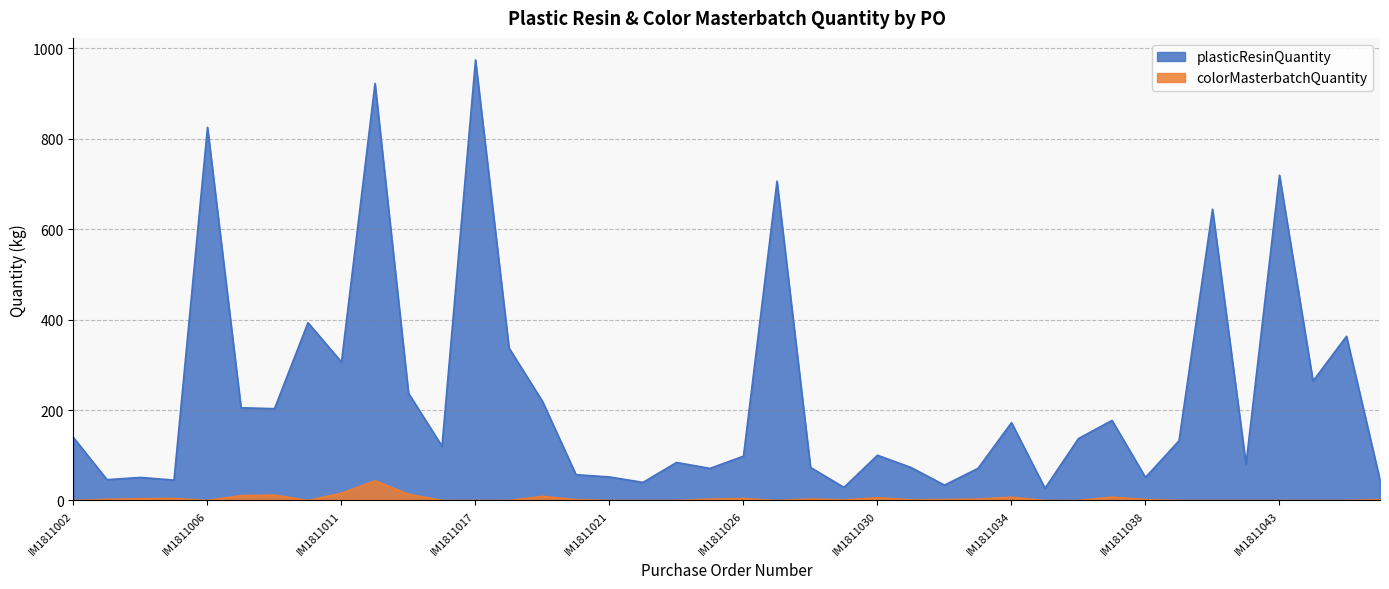

Which series changed the most between IM1811002 and IM1811041?

plasticResinQuantity